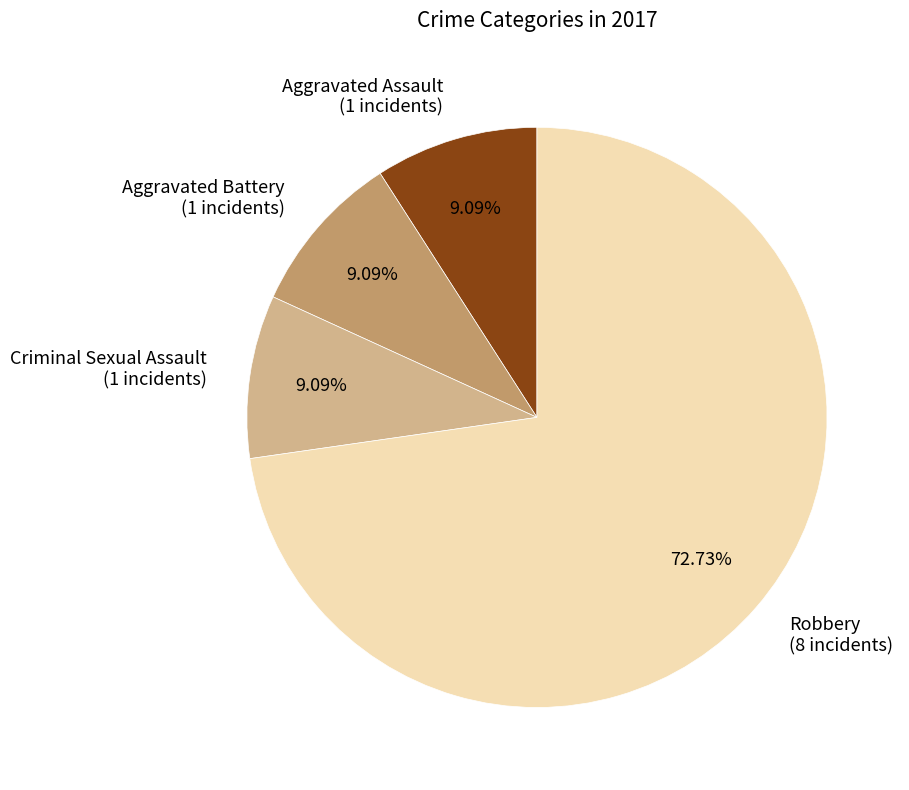

Which has a higher value, Criminal Sexual Assault (1 incidents) or Robbery (8 incidents)?

Robbery (8 incidents)